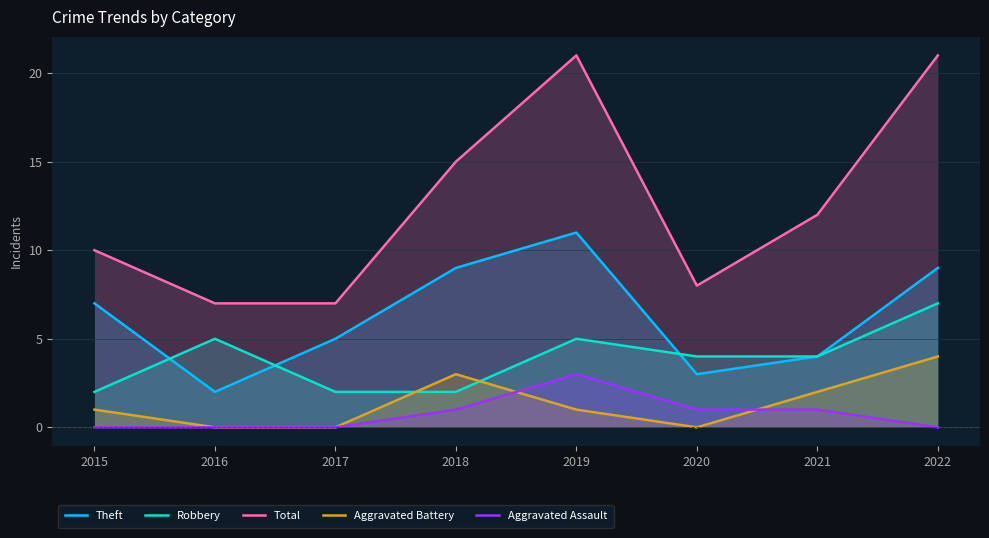

How many lines are shown in the chart?

5